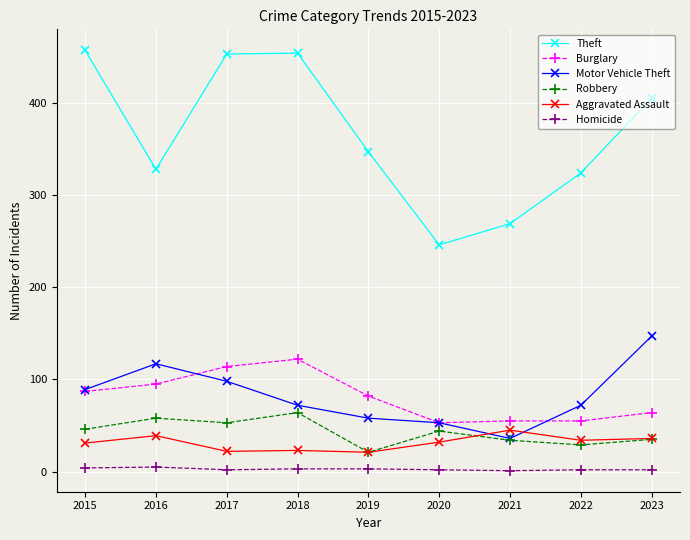

True or false: Burglary and Homicide cross at least once.

False